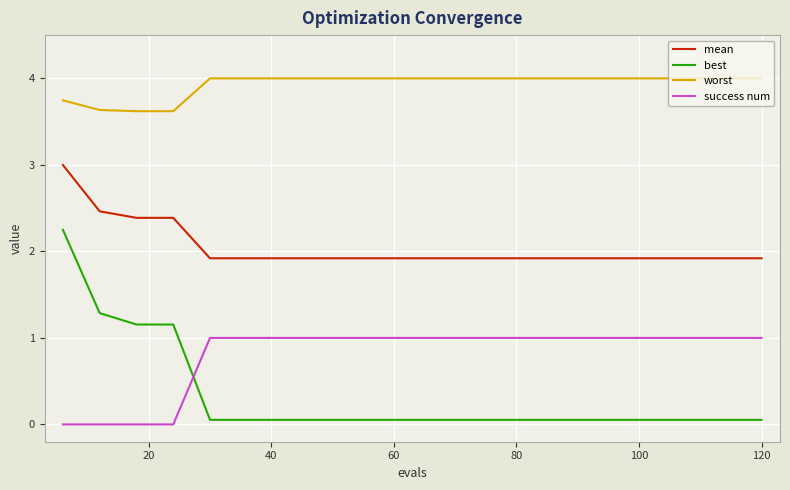

Rank the series by their maximum value, from highest to lowest.

worst, mean, best, success num